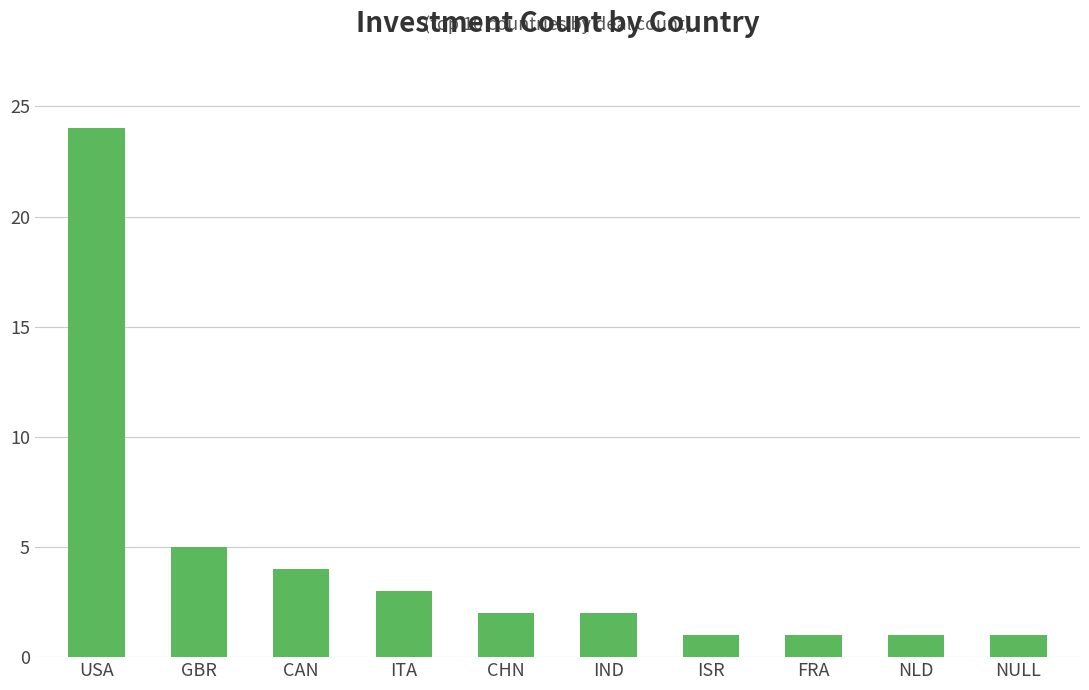

Reading right to left, extract all data points from this chart.

NULL=1	NLD=1	FRA=1	ISR=1	IND=2	CHN=2	ITA=3	CAN=4	GBR=5	USA=24